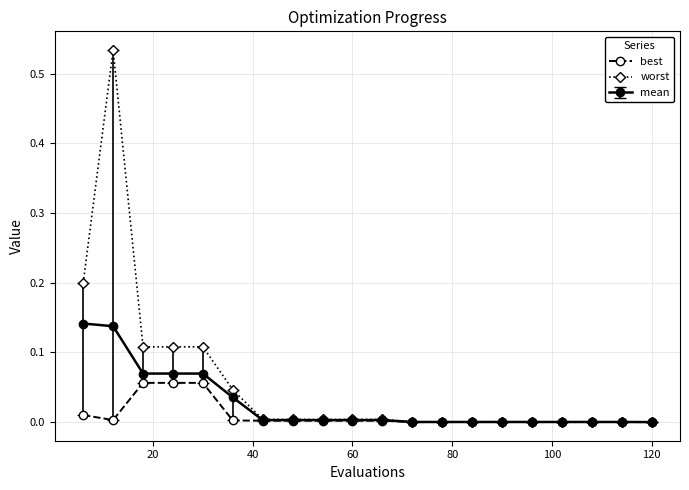

True or false: worst has more than 0 points higher than both neighbors.

True